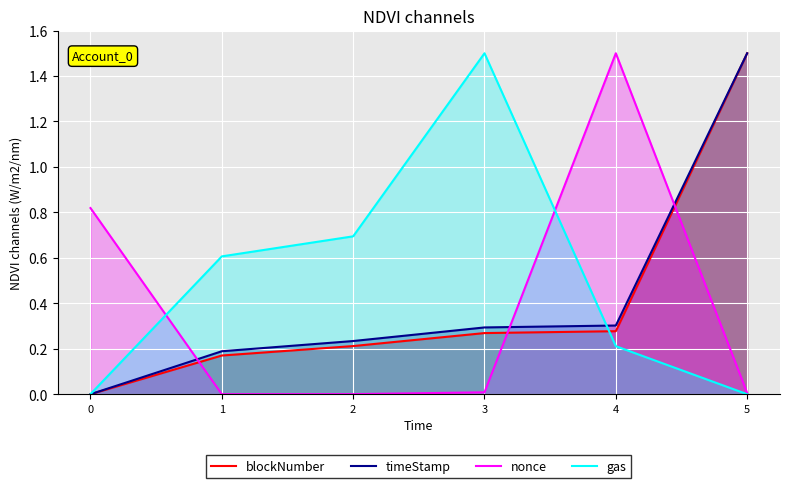

What is the difference between the gas values at 1 and 4?

0.4